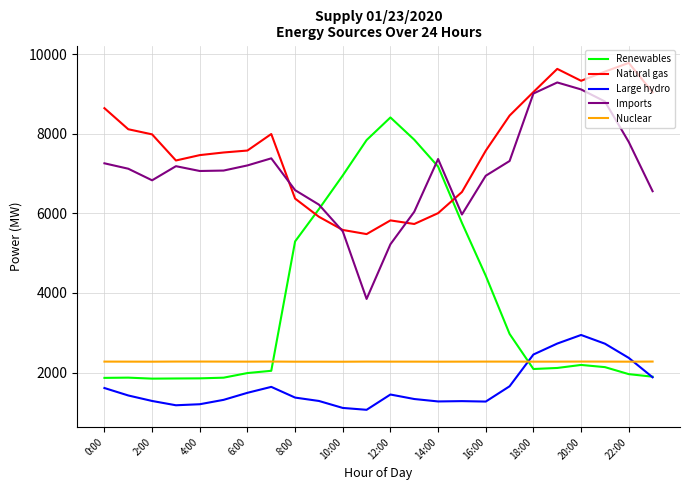

Which series has the widest spread of values?

Renewables